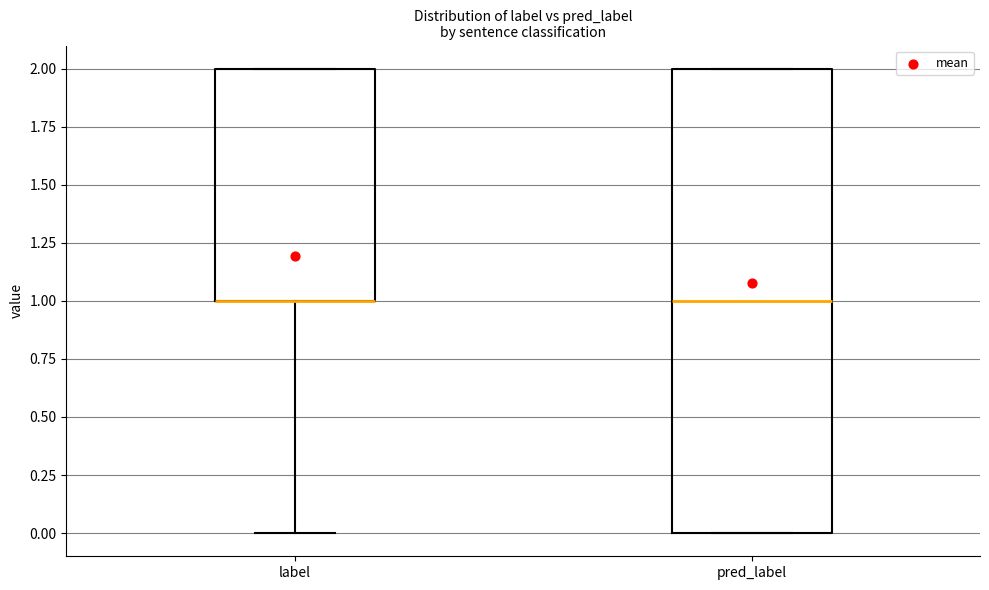

Reading left to right, read every box against the y-axis: the position of its median line, the range the box covers, and the ends of its whiskers. The values are not printed on the chart, so give them approximately, as read against the axis.

label: median 1 (drawn on the box's lower edge), box 1 to 2, whiskers 0 to 2
pred_label: median 1, box 0 to 2, whiskers 0 to 2